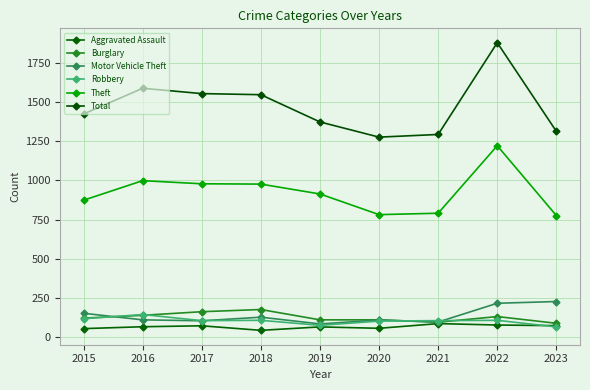

What is the sum of the Motor Vehicle Theft values at 2016 and 2023?

337